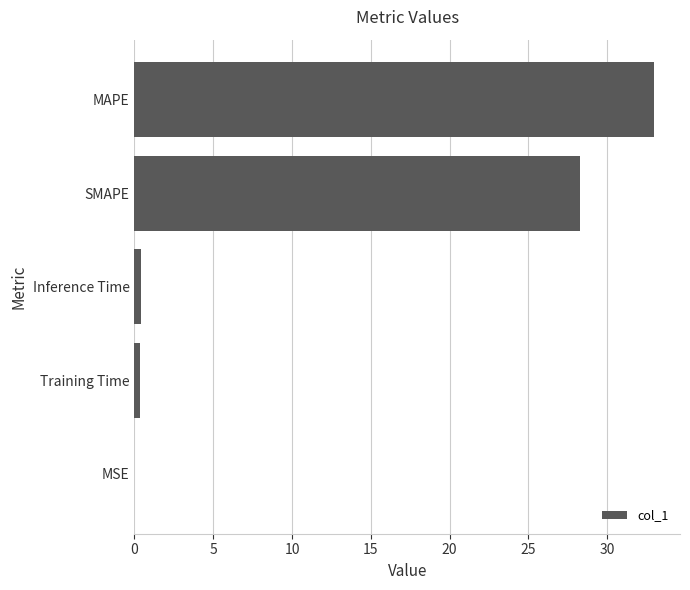

True or false: the data shows 33.0 at MAPE.

True